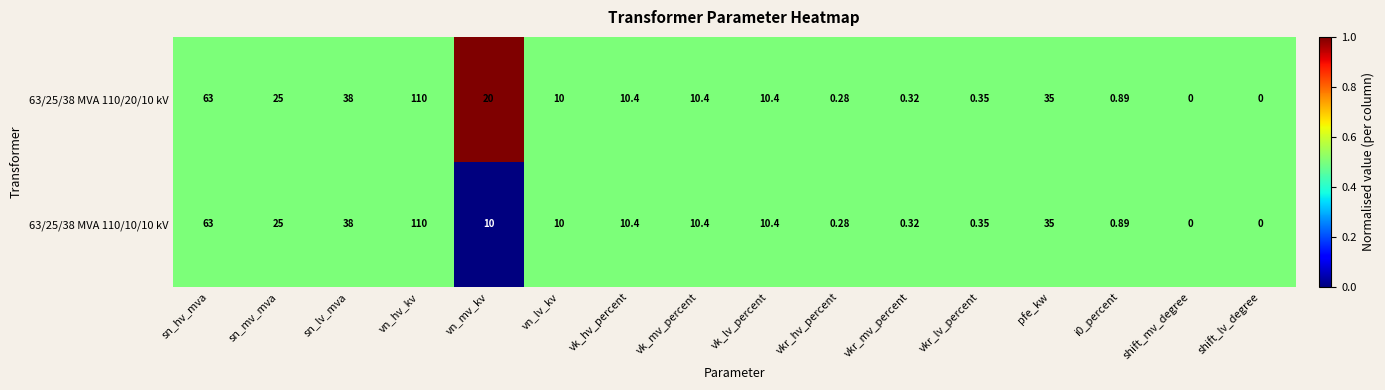

At which category is the sum across all series the highest?

vn_hv_kv